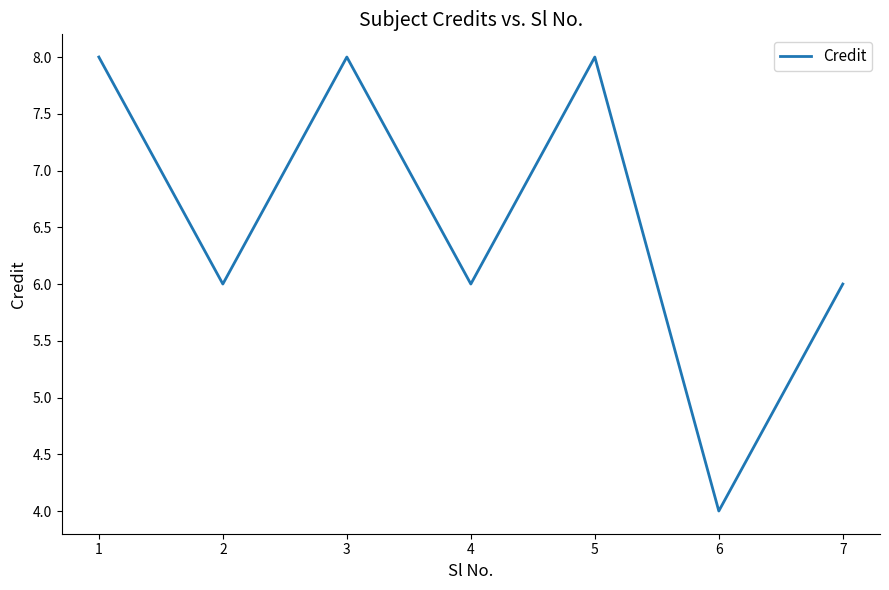

Approximately how many times larger is the value at 6 compared to 5?

0.5